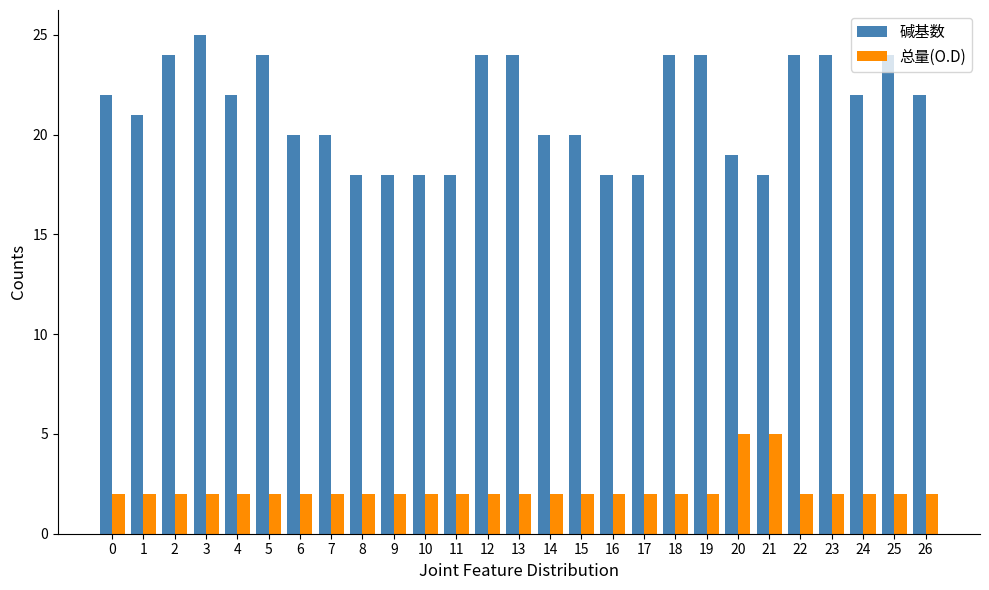

At 20, list the series in order from smallest to largest.

总量(O.D), 碱基数